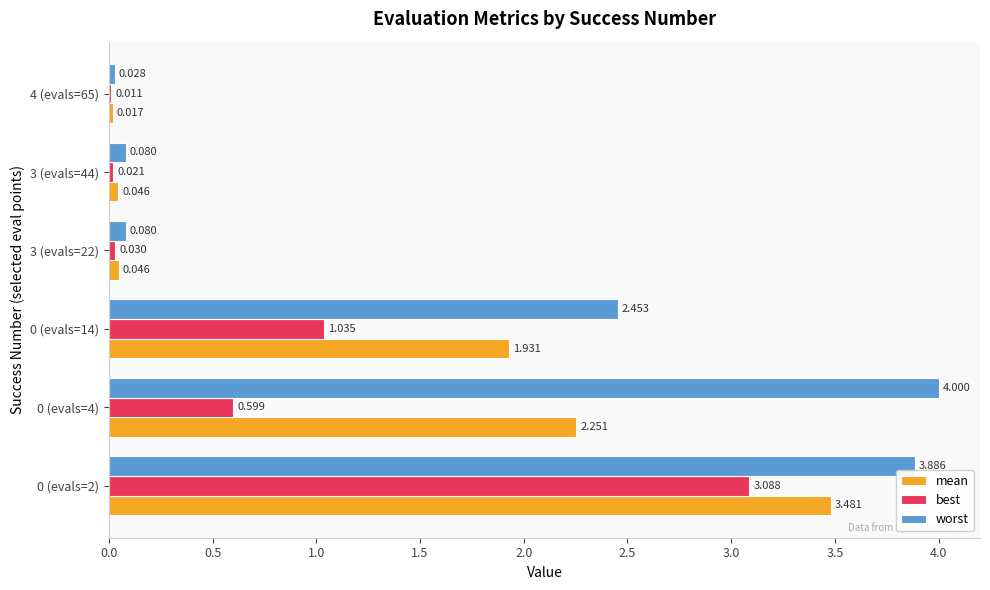

Which series changed the most between 0 (evals=2) and 4 (evals=65)?

worst